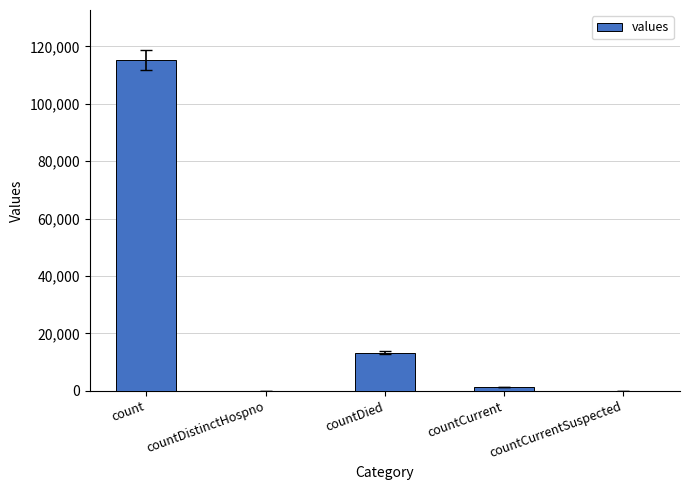

True or false: the data shows -43605 at countDistinctHospno.

False